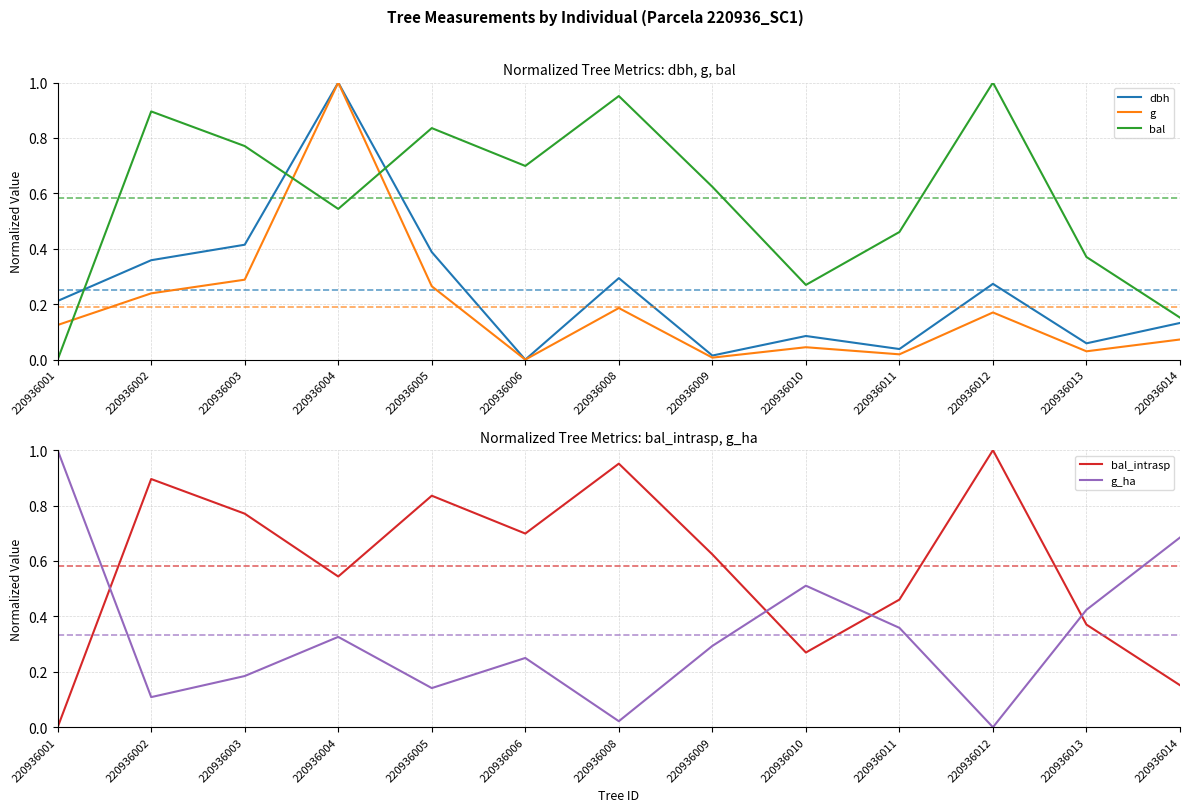

Is the value of dbh at 220936001 greater than the value of bal at 220936009?

No